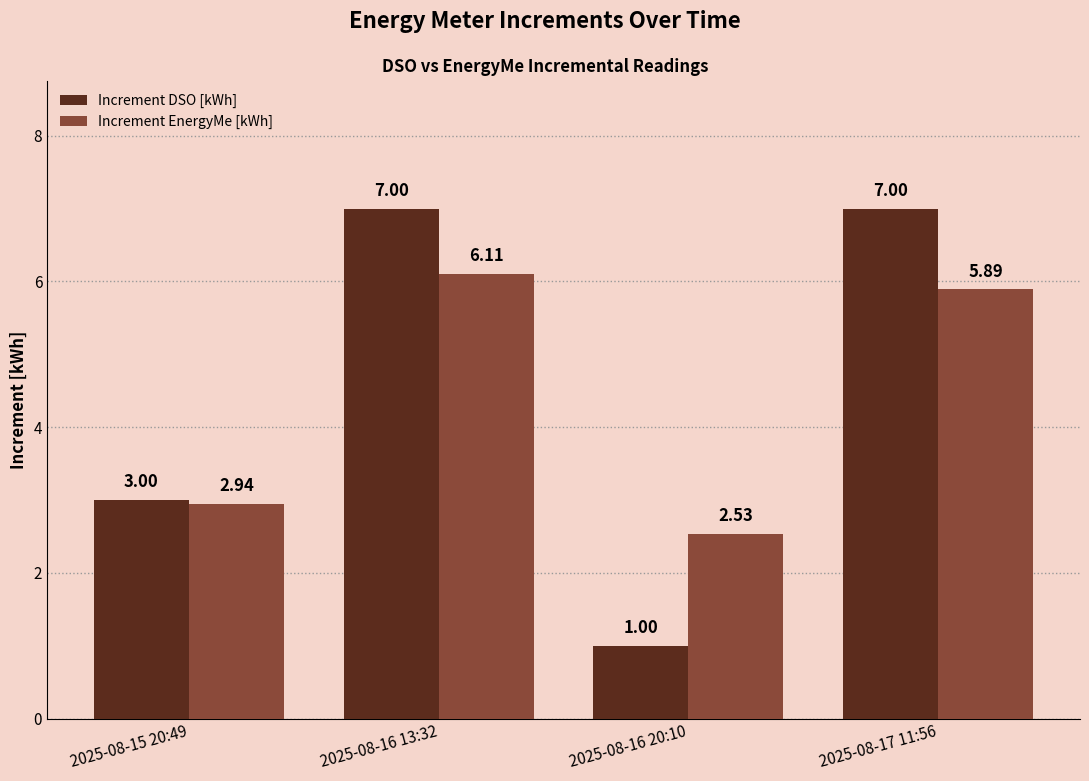

Which series changed the most between 2025-08-16 20:10 and 2025-08-17 11:56?

Increment DSO [kWh]